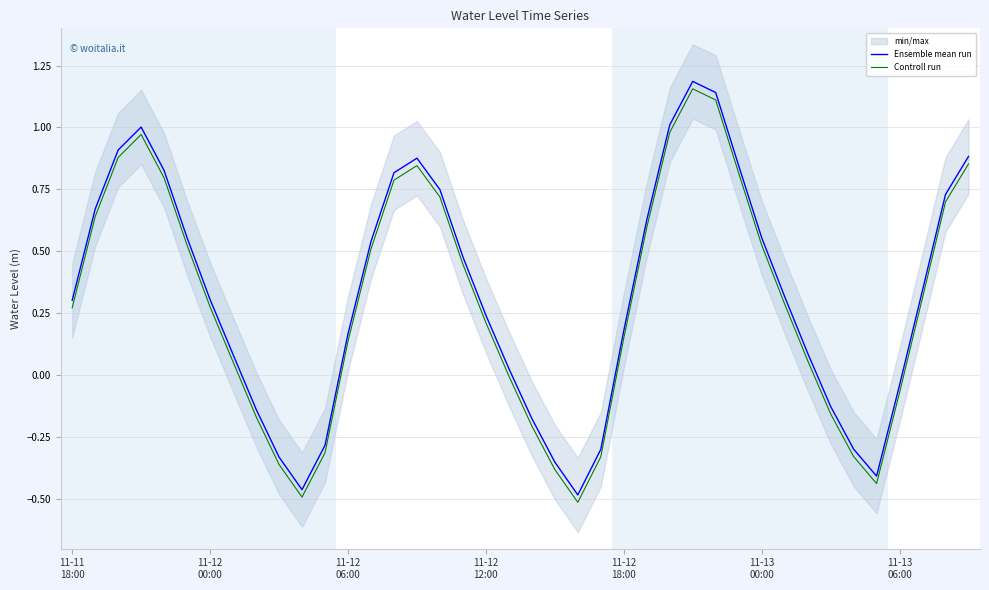

True or false: Ensemble mean run and Controll run intersect in this chart.

False